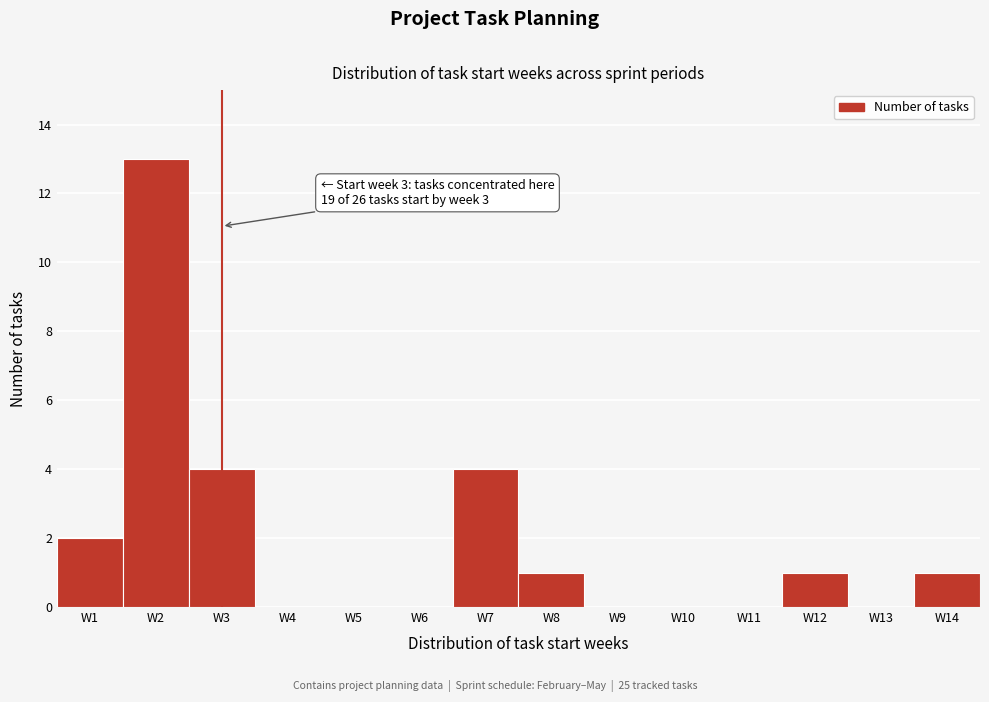

Which range on the x-axis has the tallest bar?

1.5 to 2.5